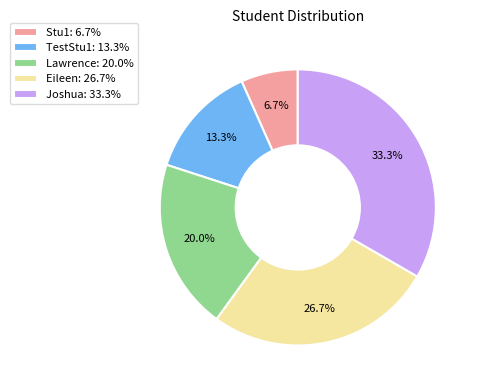

How much of the chart is everything except Eileen?

73.3%